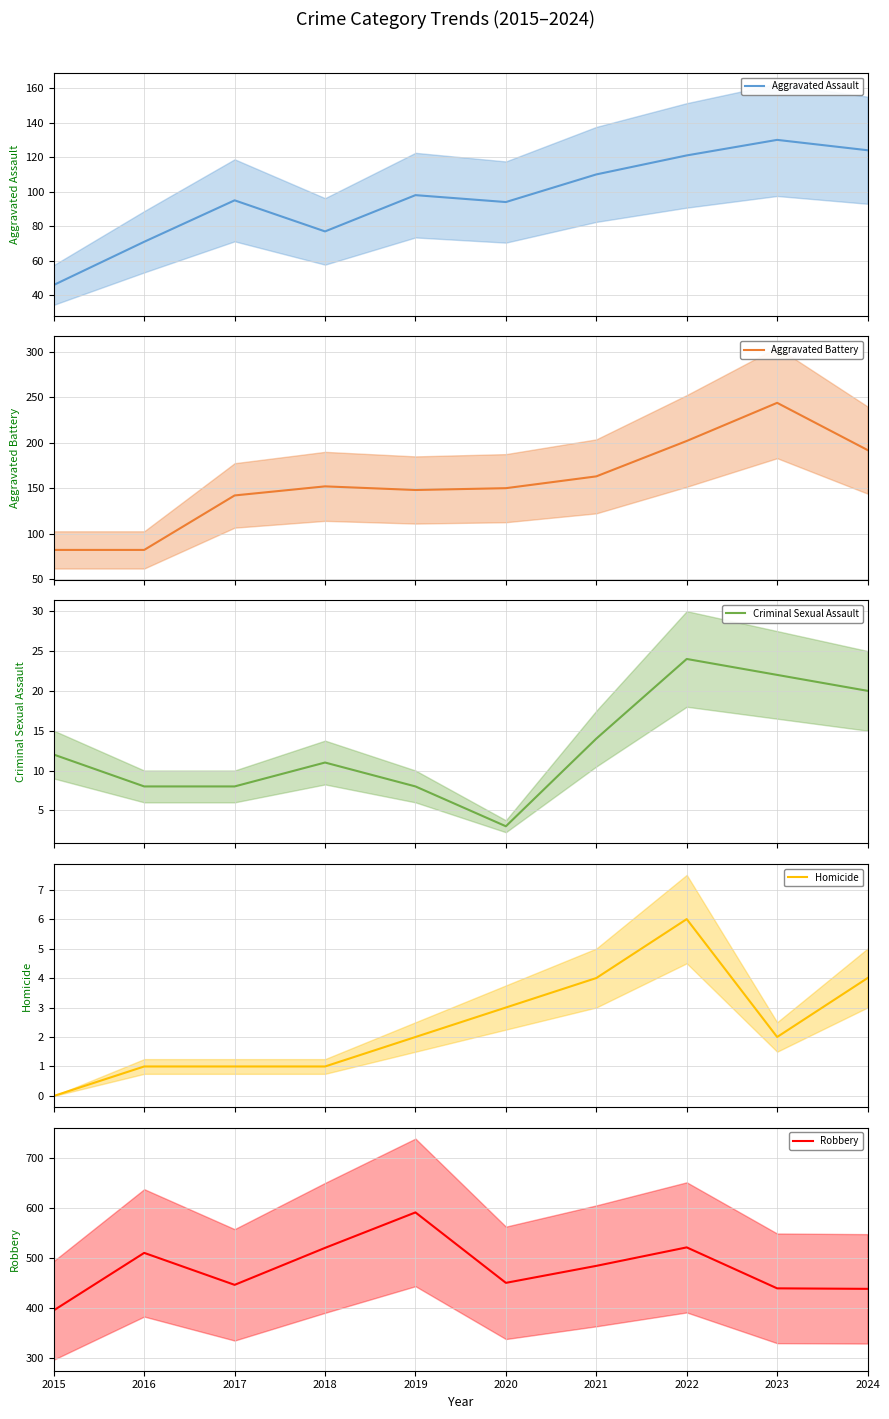

What is the value of the Aggravated Assault (mean) point at the 8th from the left?

121